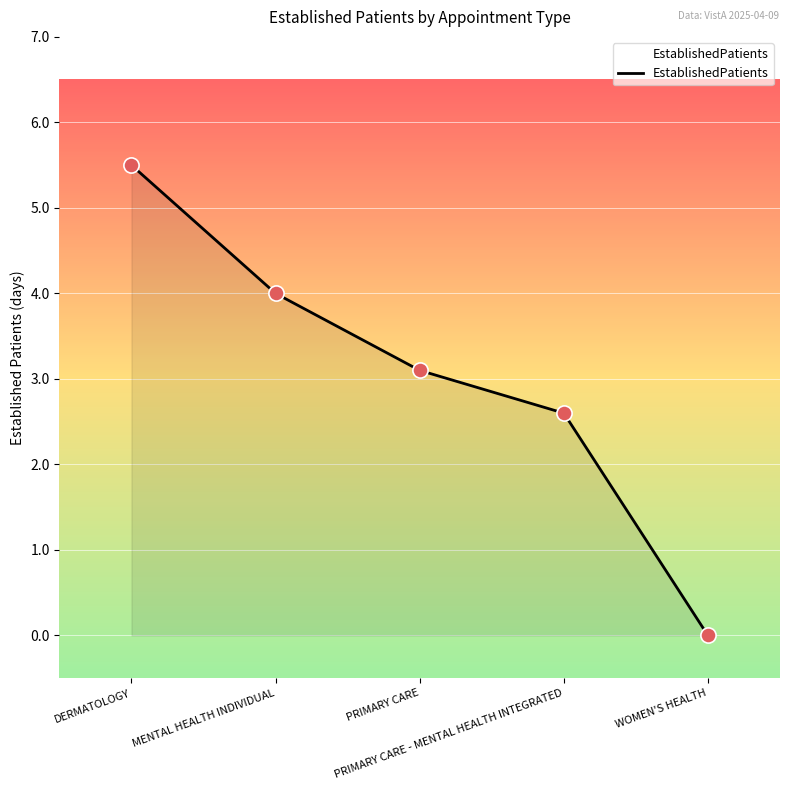

Between PRIMARY CARE and PRIMARY CARE - MENTAL HEALTH INTEGRATED, which is larger?

PRIMARY CARE